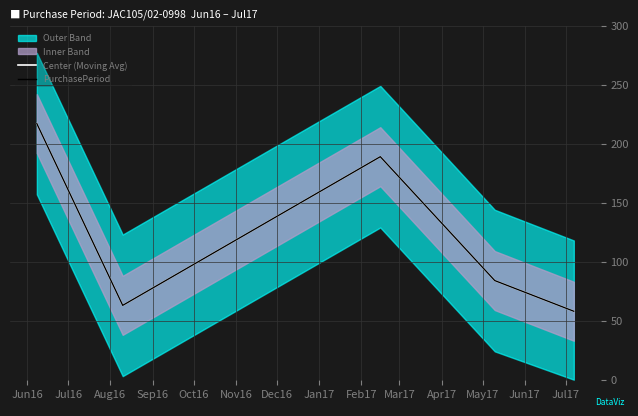

What is the difference between the maximum and minimum values in the Center (Moving Avg) series?

159